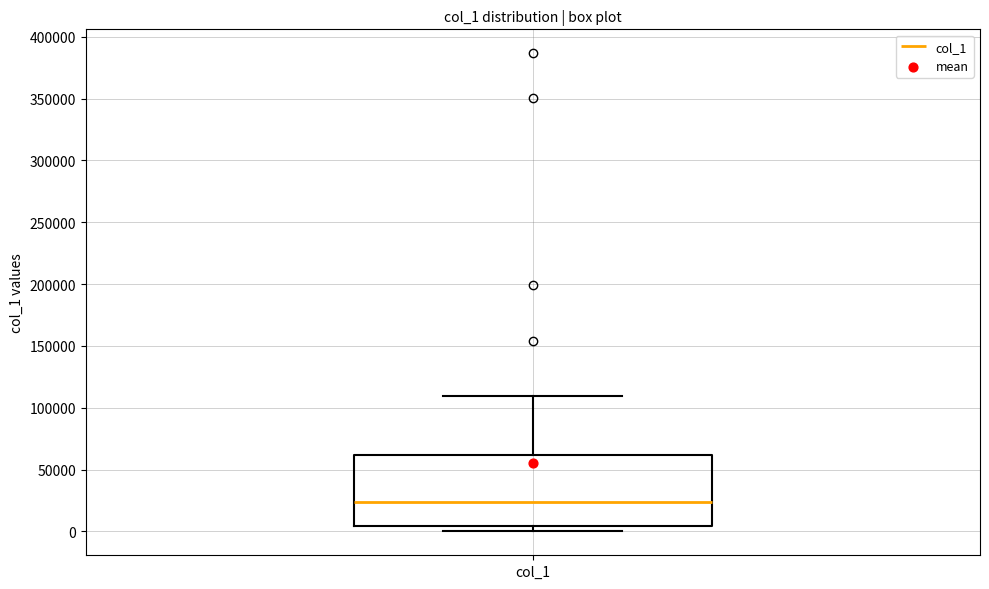

Where is the lower edge of the box for col_1 on the y-axis? The values are not printed on the chart, so give them approximately, as read against the axis.

5000